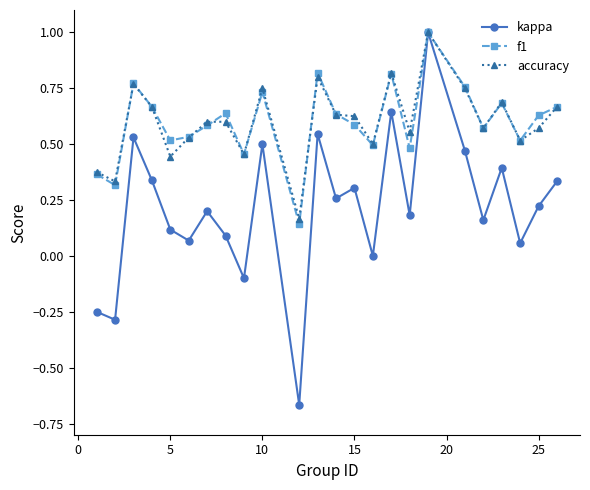

Which series has the widest spread of values?

kappa